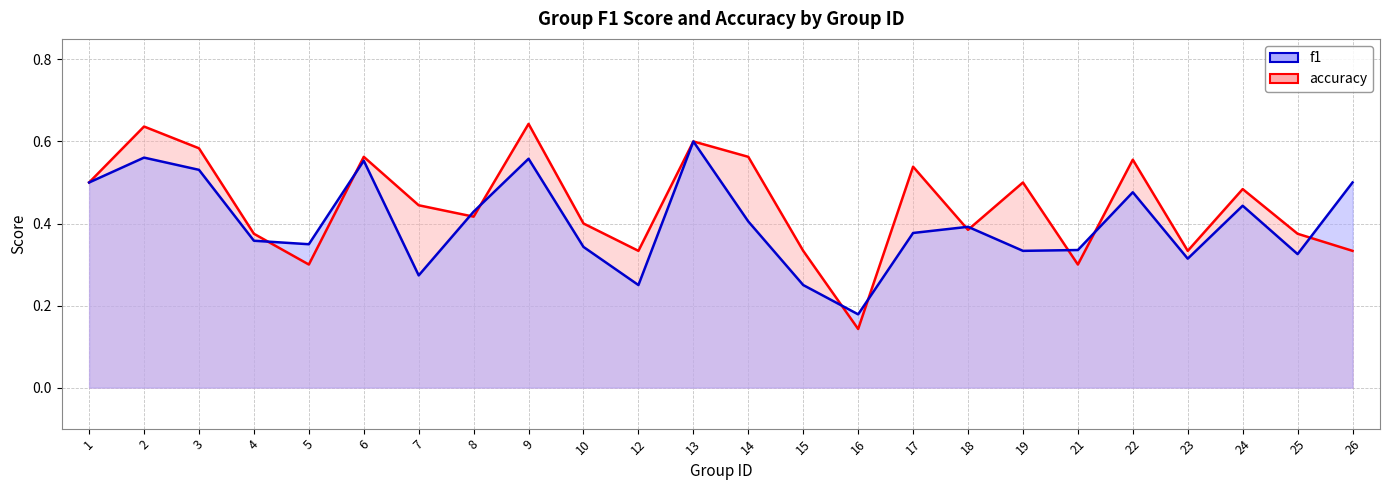

Which series has the largest range (max minus min)?

accuracy